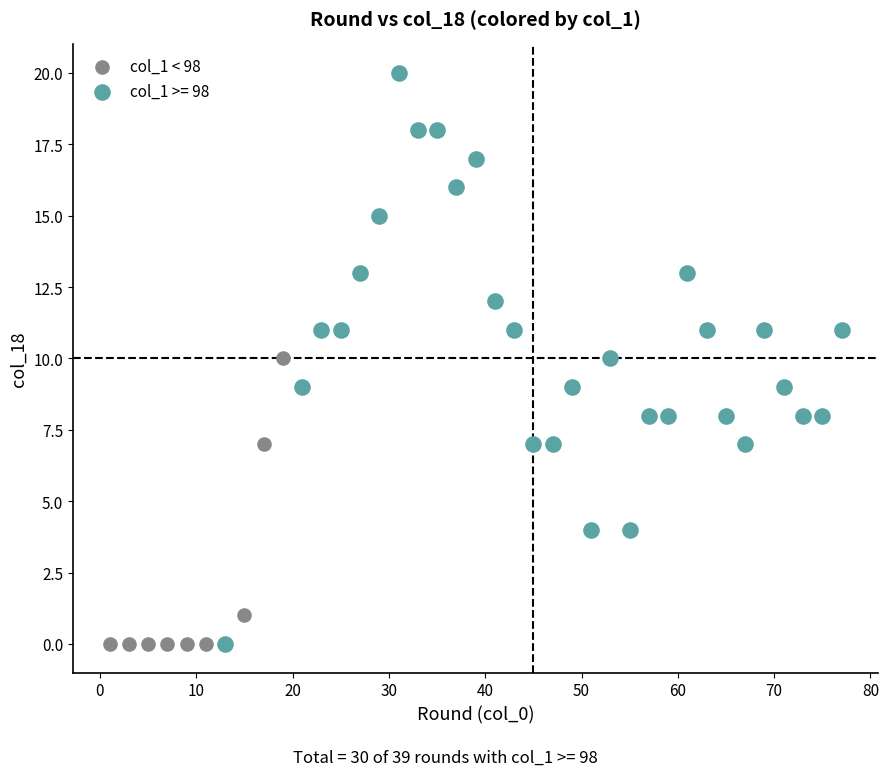

Which series contains the highest Y value?

col_1 >= 98